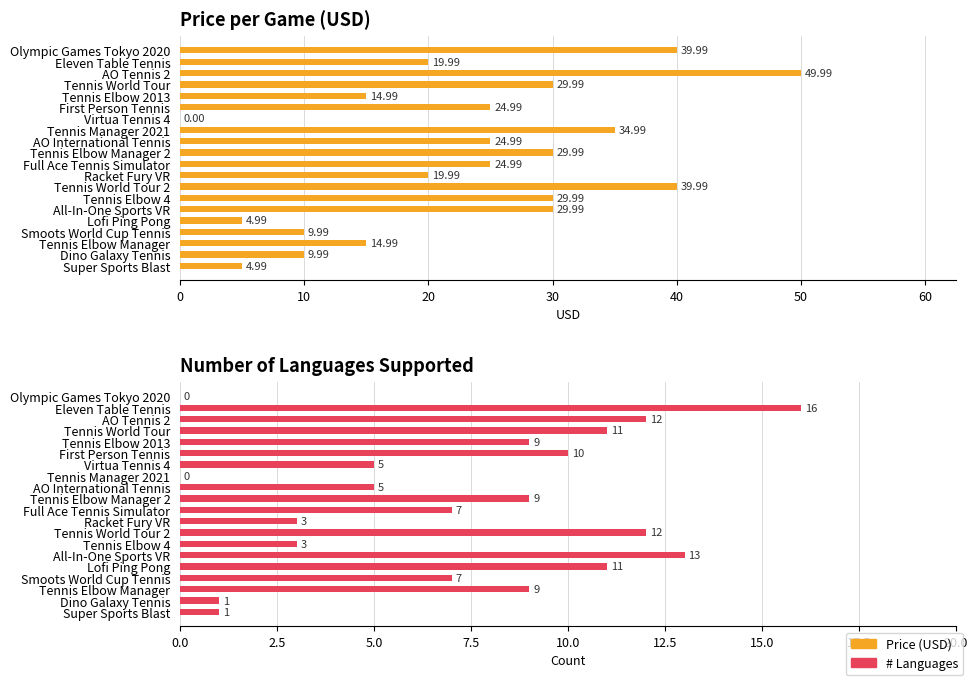

Rank the series at Olympic Games Tokyo 2020 from lowest to highest value.

# Languages, Price (USD)